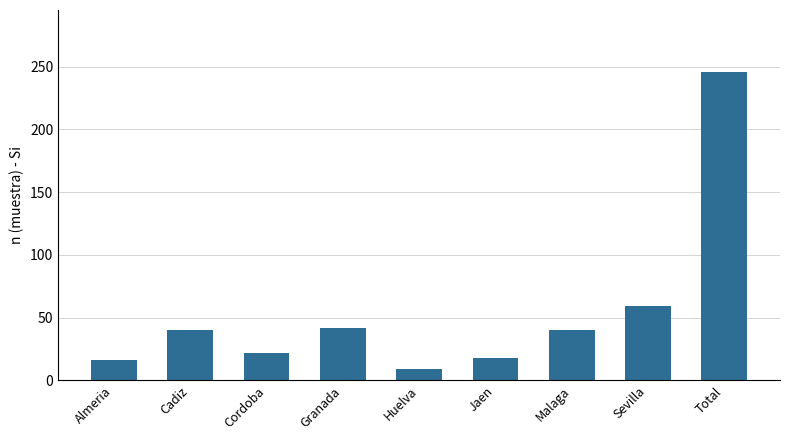

How many categories are shown in the chart?

9